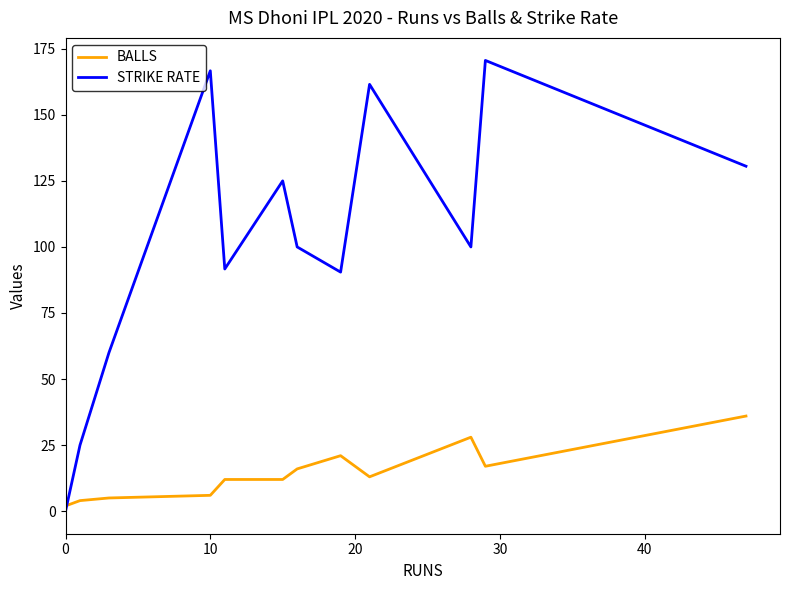

Which series has the widest spread of values?

STRIKE RATE